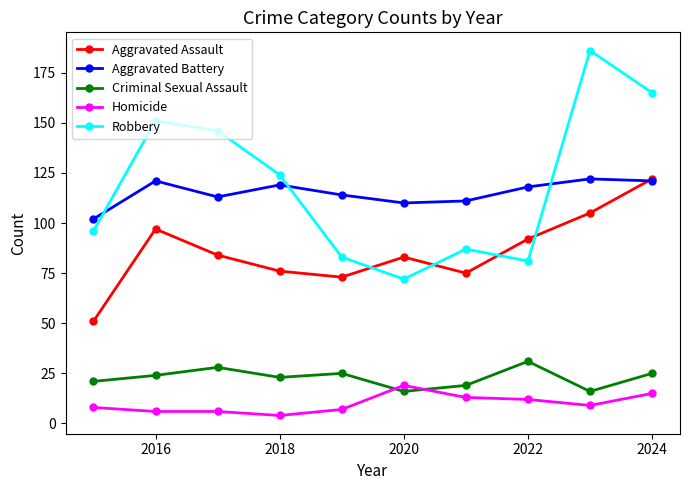

True or false: Aggravated Assault has more than 2 points higher than both neighbors.

False